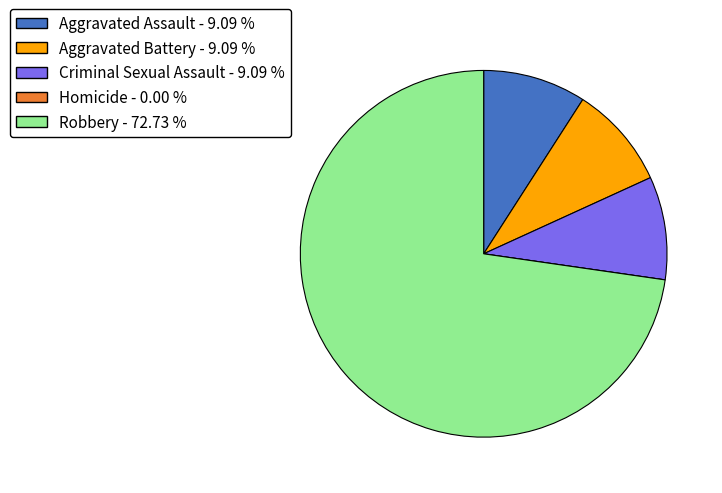

Does Robbery account for over 50% of the chart?

Yes